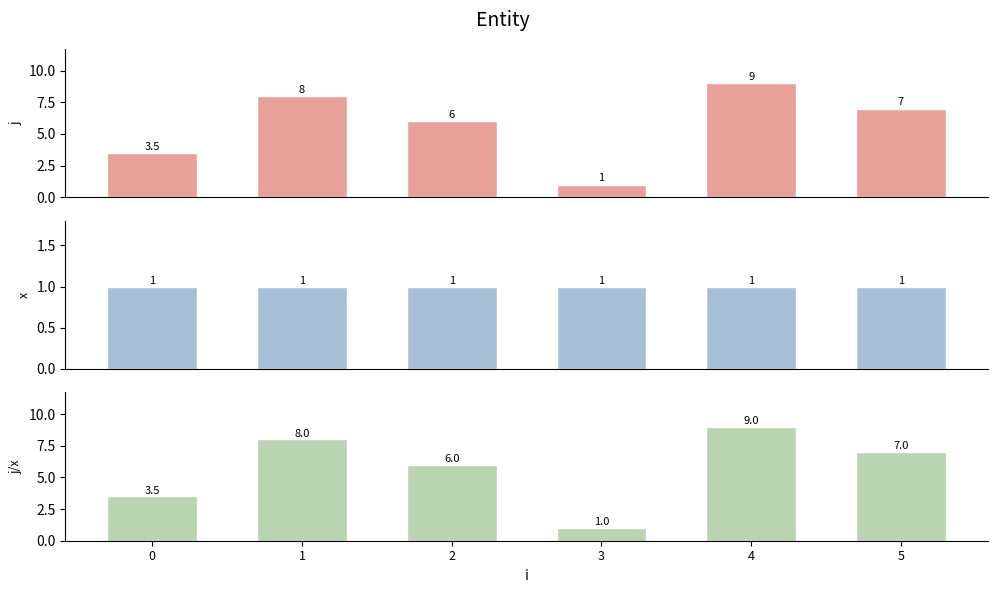

What is the minimum value shown in the chart?

1.0